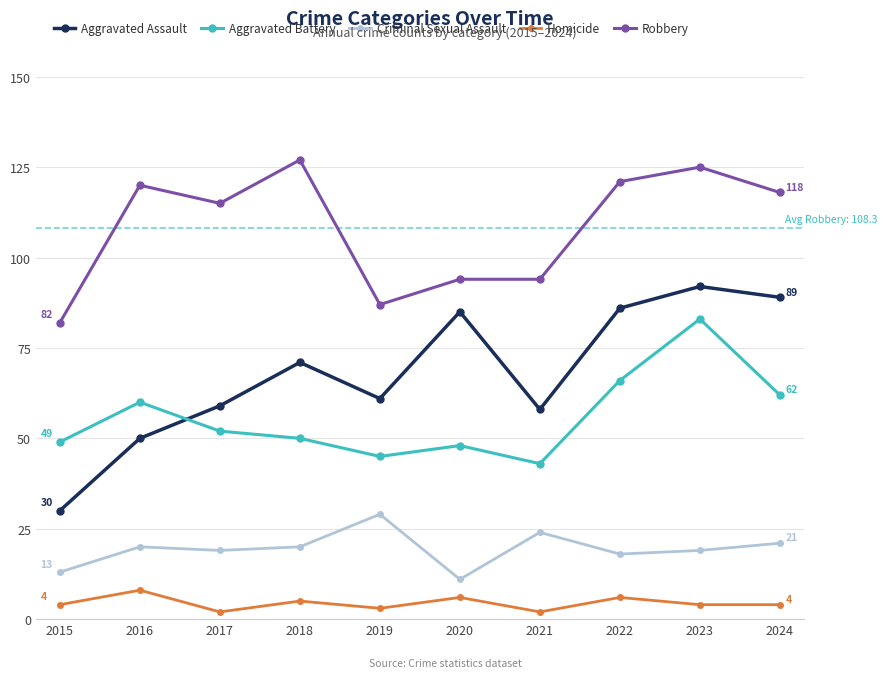

What is the difference between the maximum and minimum values in the Homicide series?

6